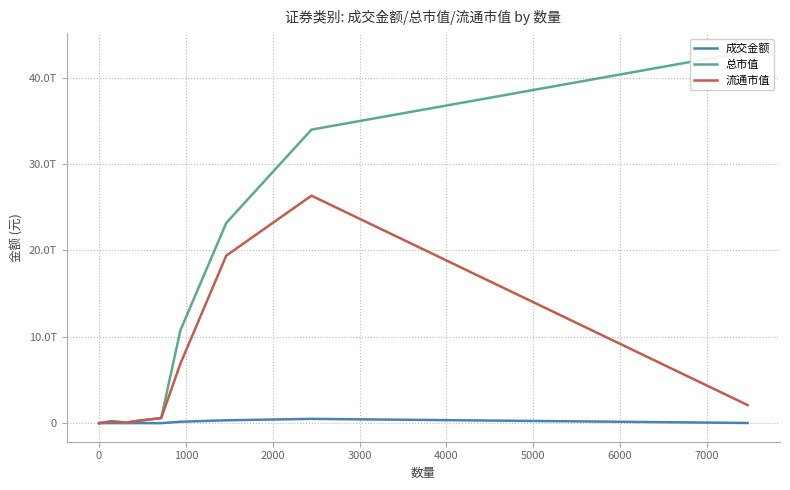

What is the value of the 流通市值 point at the 6th from the left?

589052776141.1